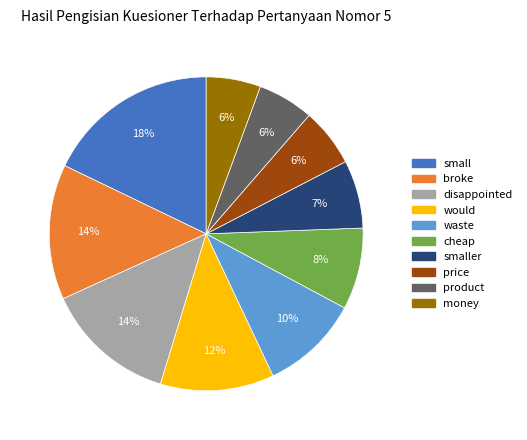

To the nearest percent, what is the difference between the largest and smallest slice percentages?

12%